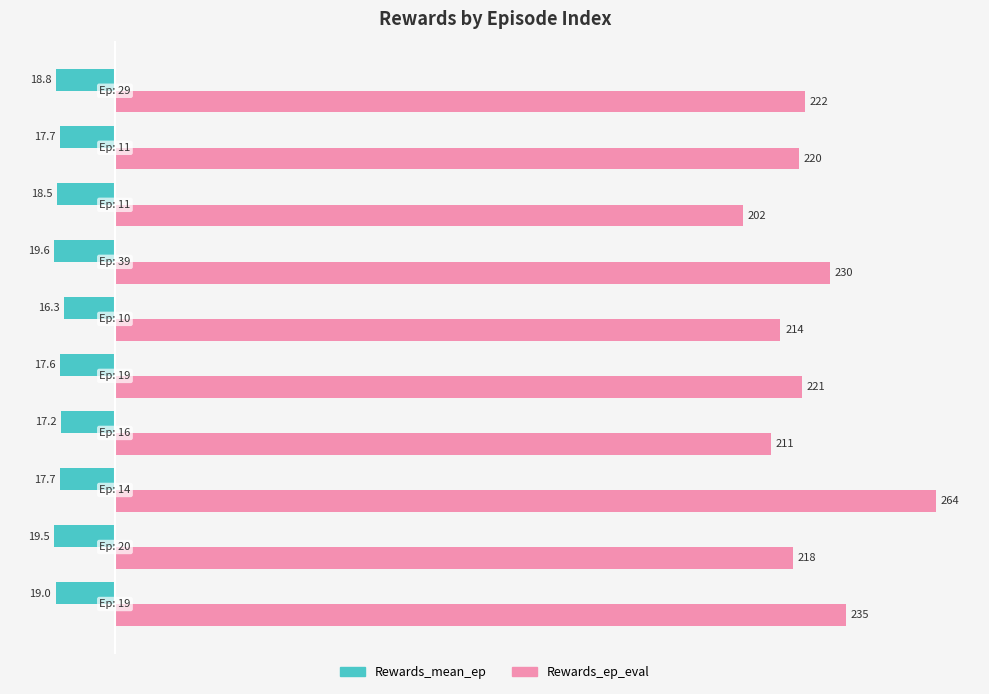

List the series in order of their overall mean, highest first.

Rewards_ep_eval, Rewards_mean_ep